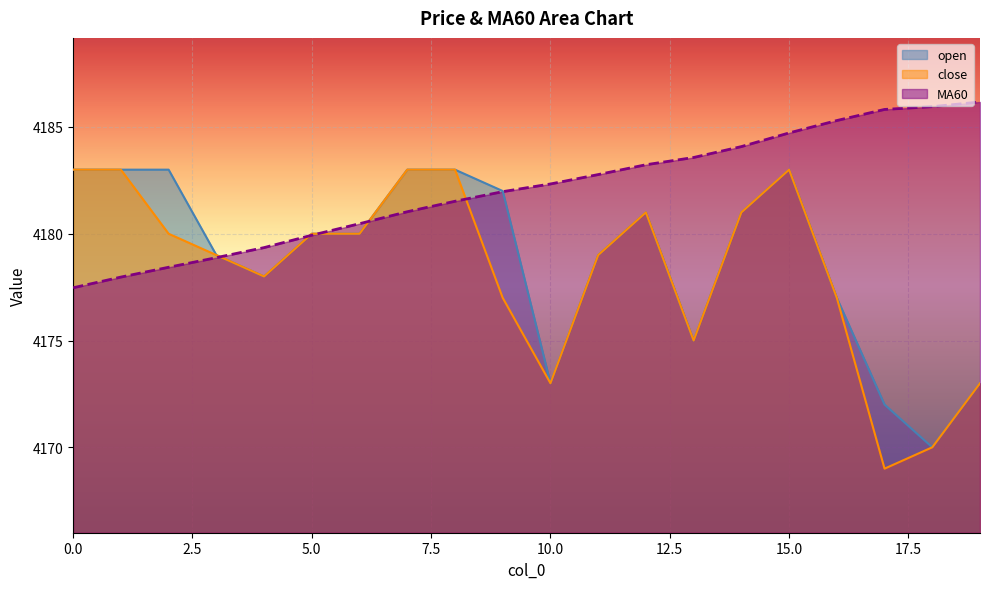

Which series has the largest range (max minus min)?

close